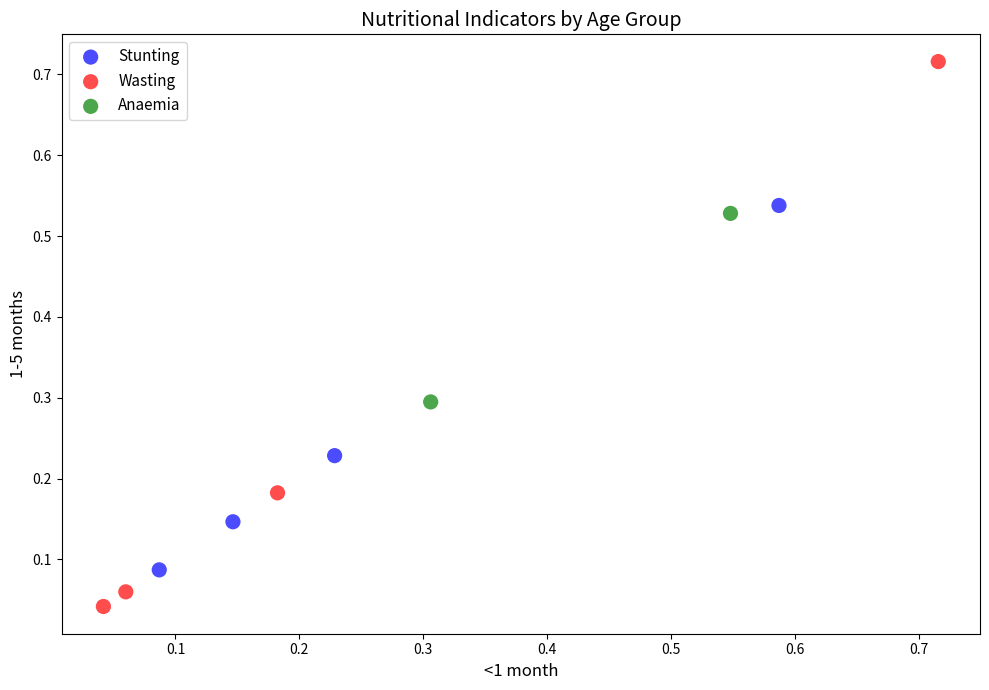

Which series reaches the maximum Y coordinate?

Wasting